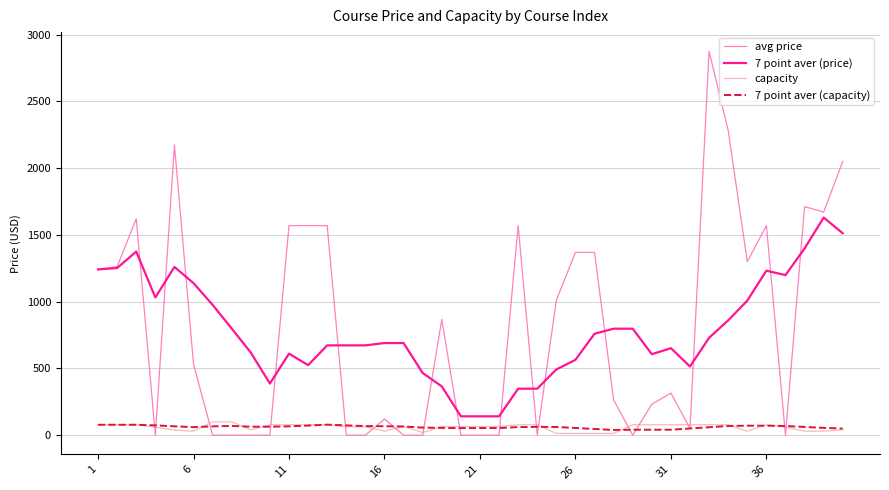

Which series has the largest range (max minus min)?

avg price